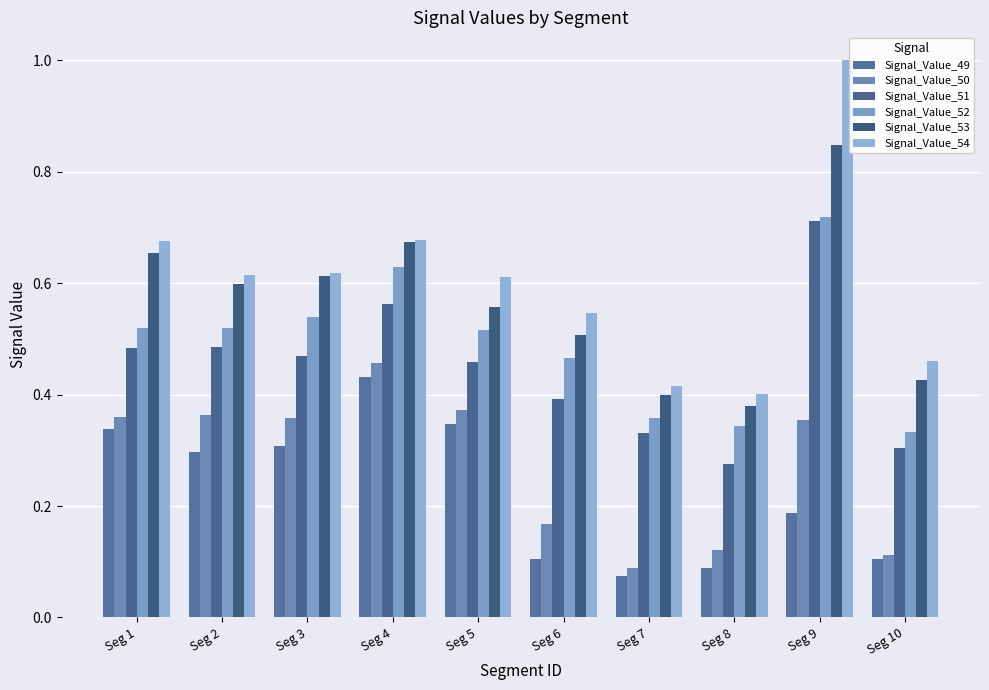

How many bars are there in total?

60